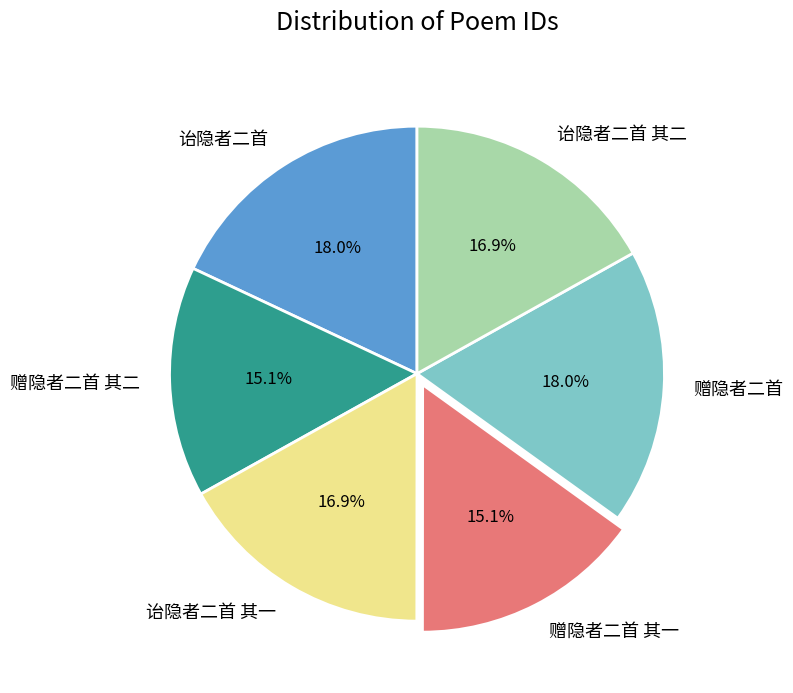

How many segments does this pie chart have?

6